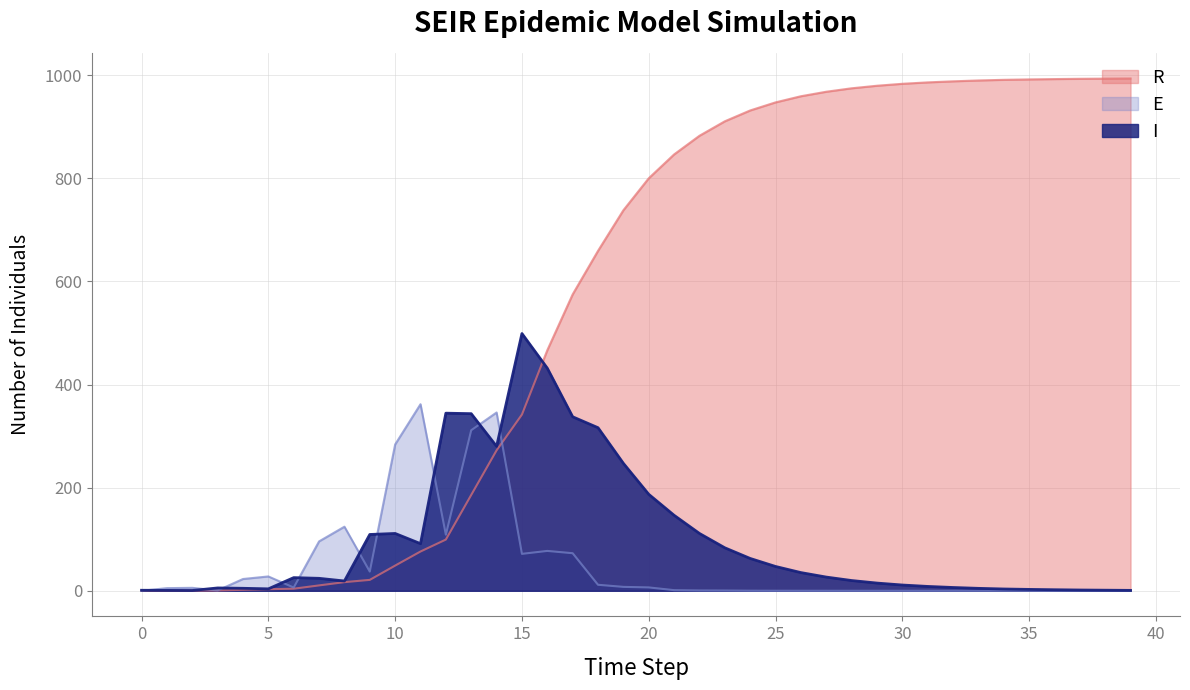

At which label does I first exceed 25?

6